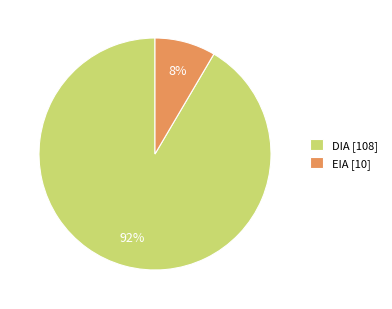

Which category has the smallest portion of the pie?

EIA